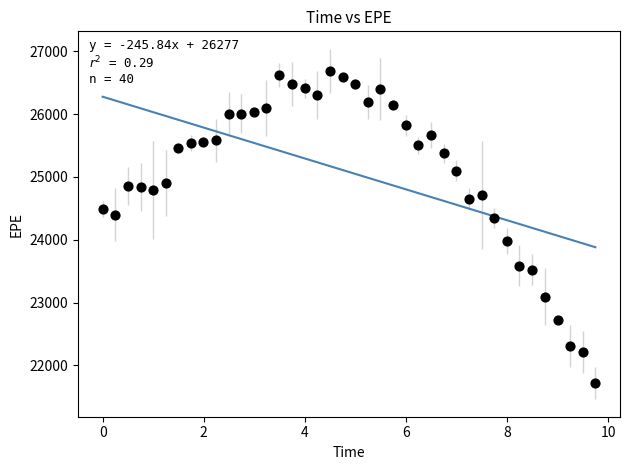

What is the range of Y values (max minus min)?

4966.8